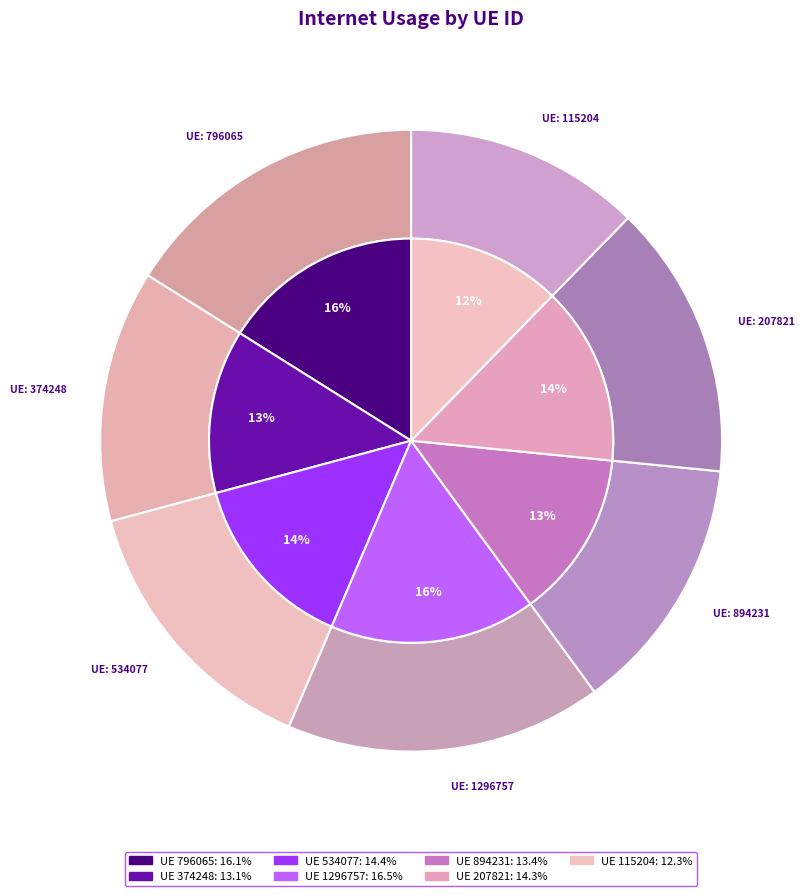

To the nearest percent, what is the average slice percentage?

14%